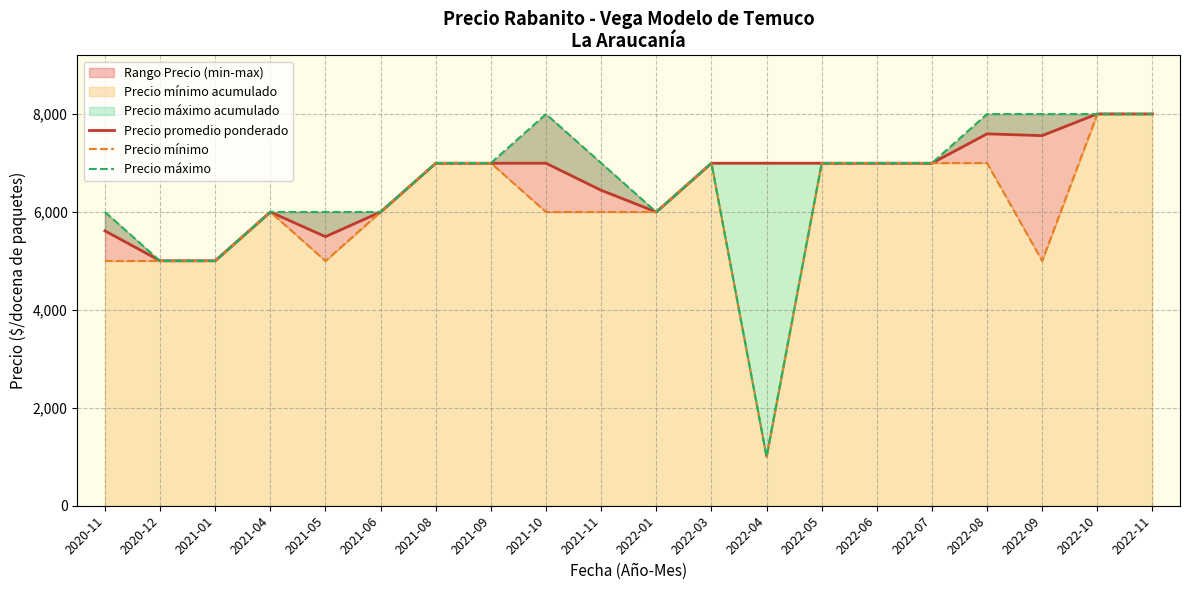

Rank the categories by Precio mínimo value from lowest to highest.

2022-04, 2020-11, 2020-12, 2021-01, 2021-05, 2022-09, 2021-04, 2021-06, 2021-10, 2021-11, 2022-01, 2021-08, 2021-09, 2022-03, 2022-05, 2022-06, 2022-07, 2022-08, 2022-10, 2022-11